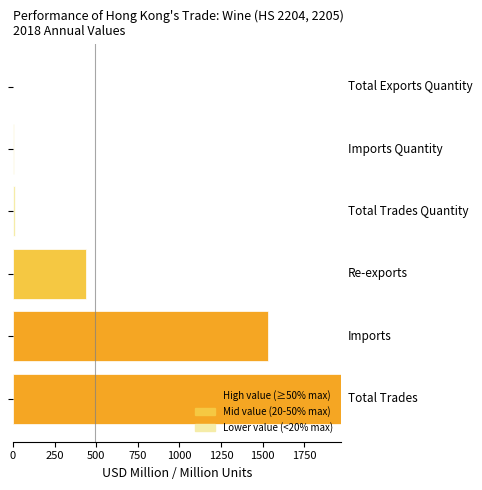

What is the sum of all values?

3964.4